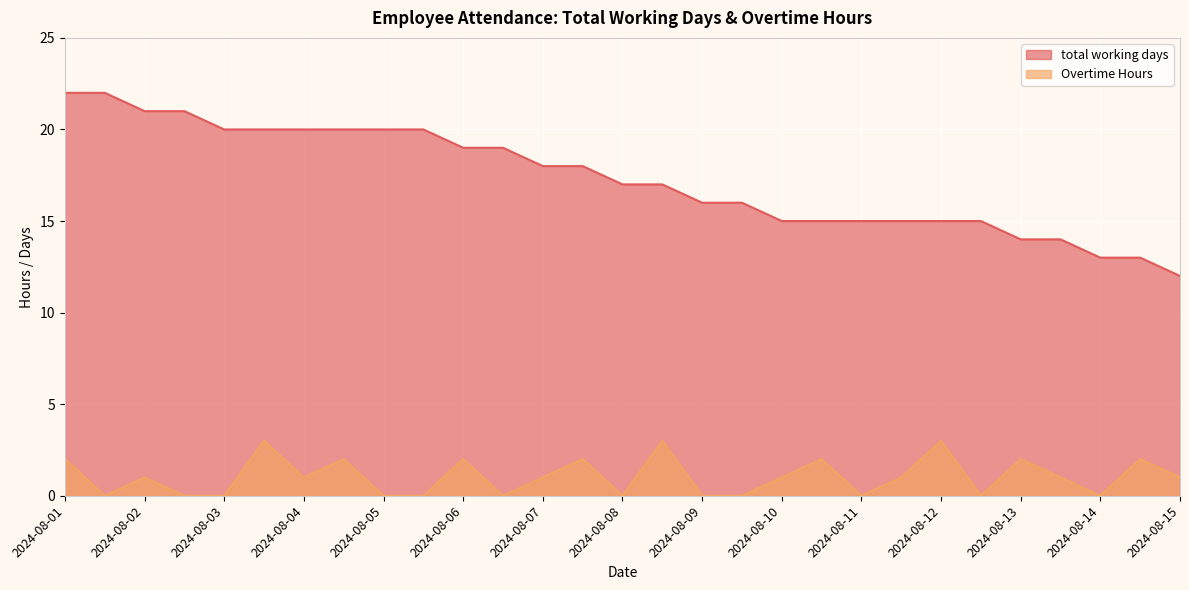

The value of total working days at 2024-08-10 is 15. True or false?

True